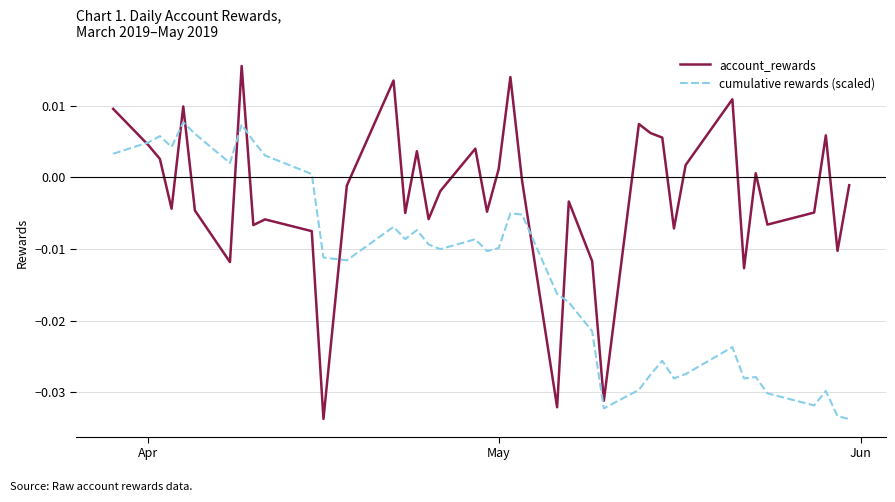

What is the sum of all account_rewards values?

-0.1